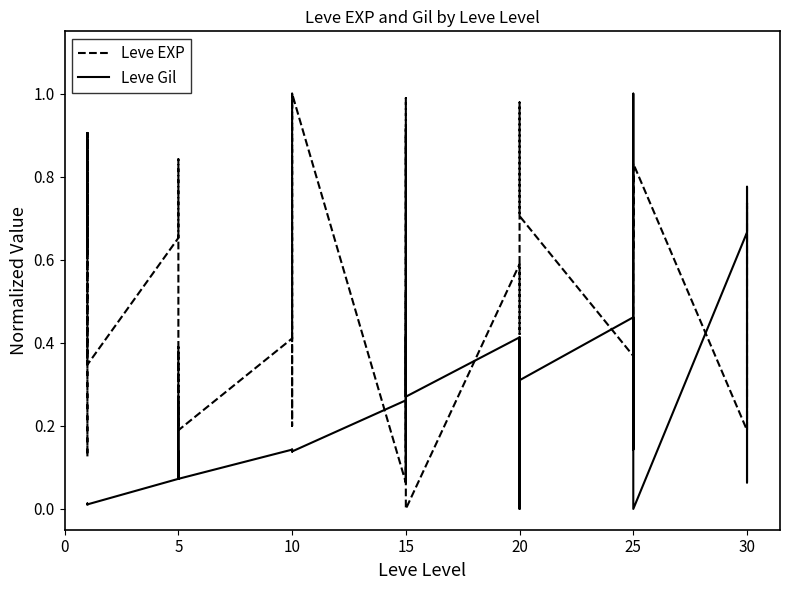

What are all the series names shown in the legend?

Leve EXP, Leve Gil